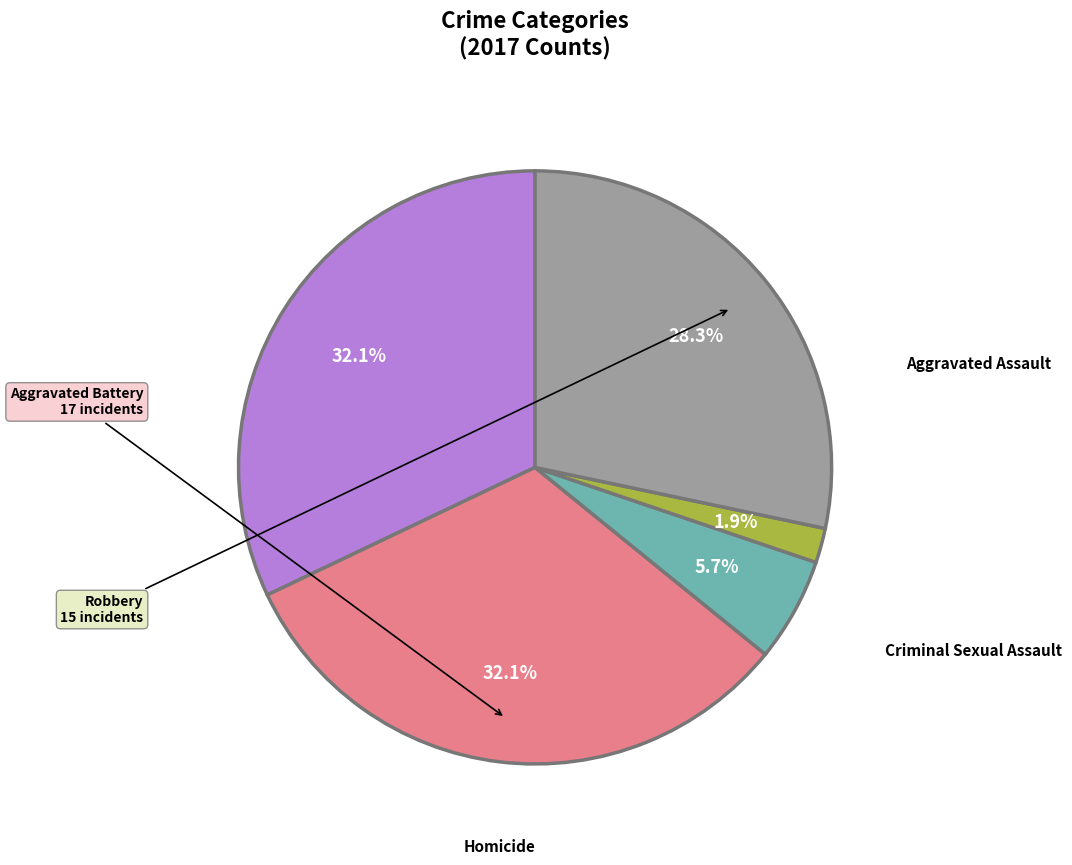

Rank the categories by value from highest to lowest.

Aggravated Assault, Aggravated Battery, Robbery, Criminal Sexual Assault, Homicide